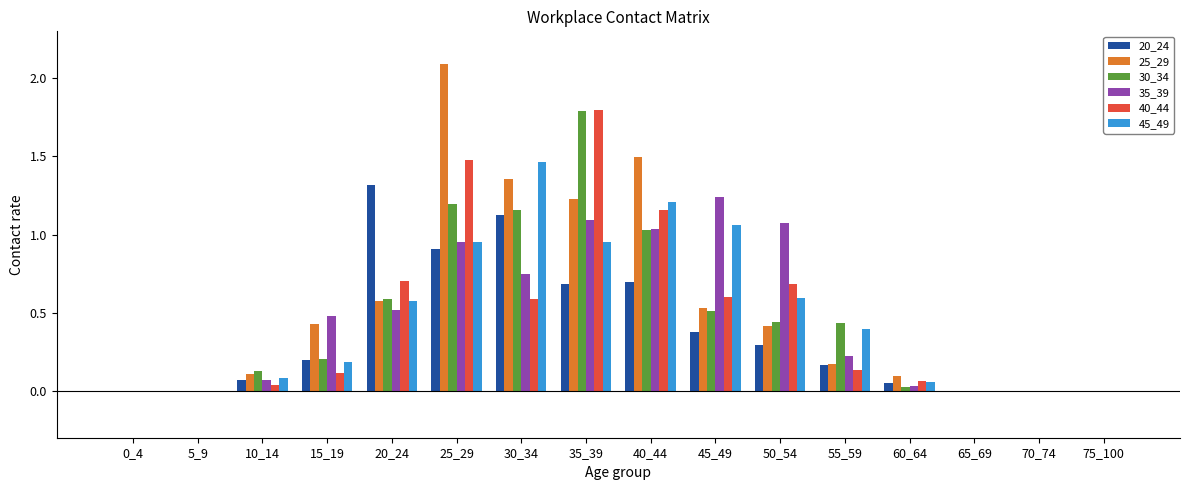

Is the value of 25_29 at 25_29 greater than the value of 35_39 at 35_39?

Yes